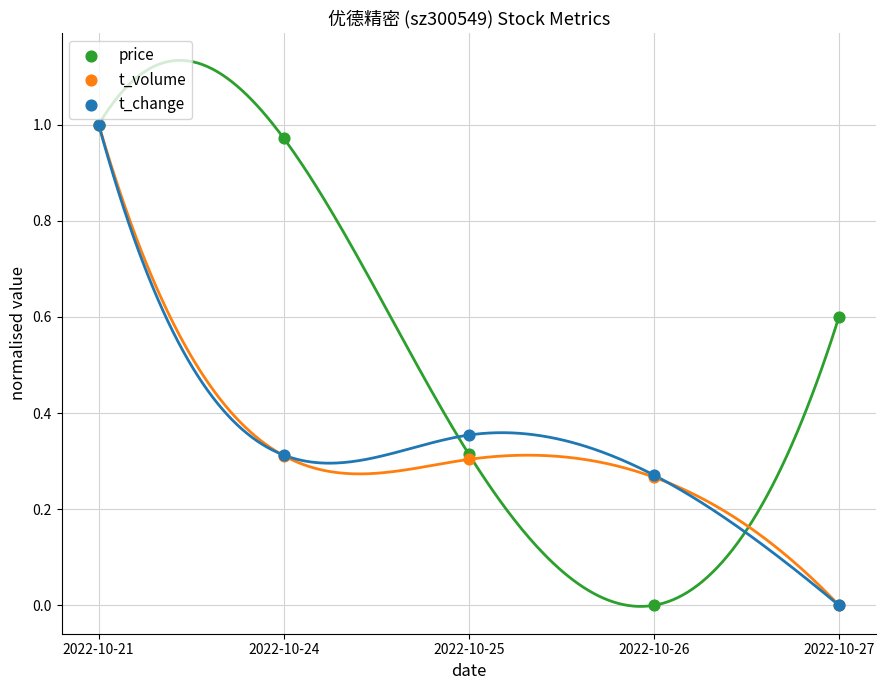

What are all the series names shown in the legend?

price, t_volume, t_change